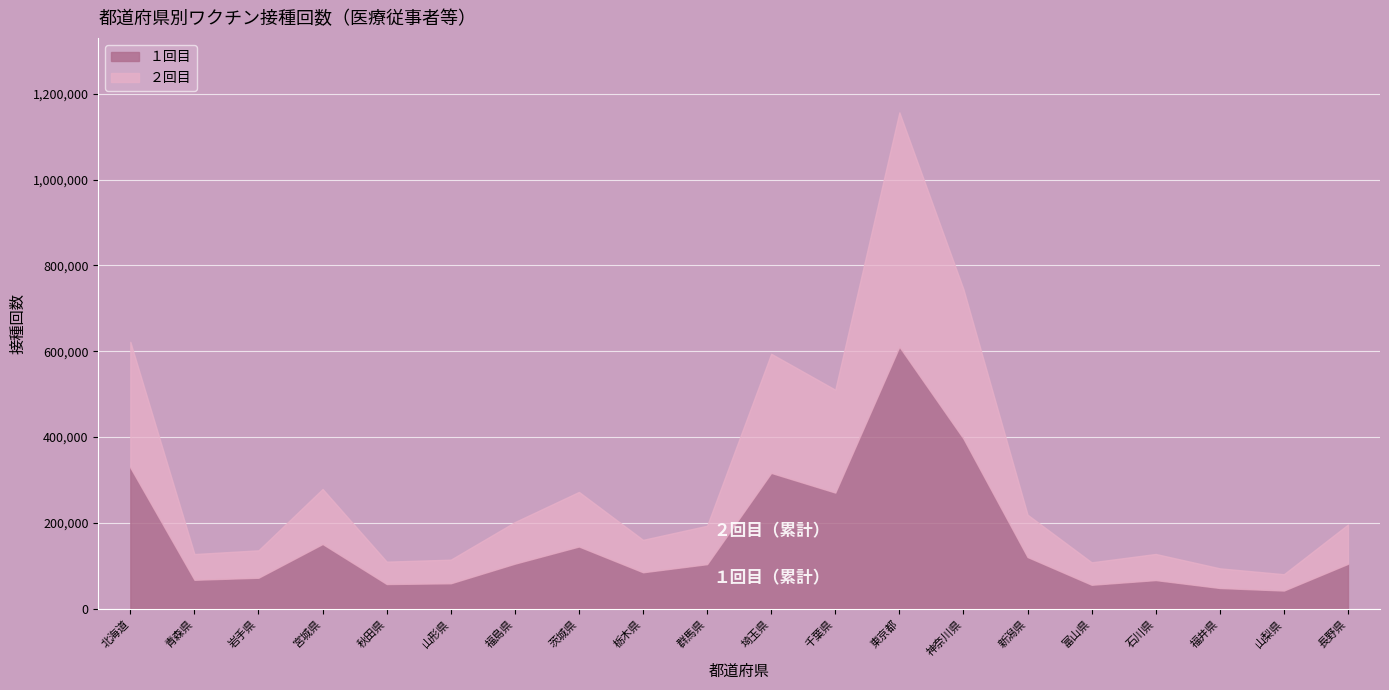

Is it true that １回目 equals 120665 at 新潟県?

True